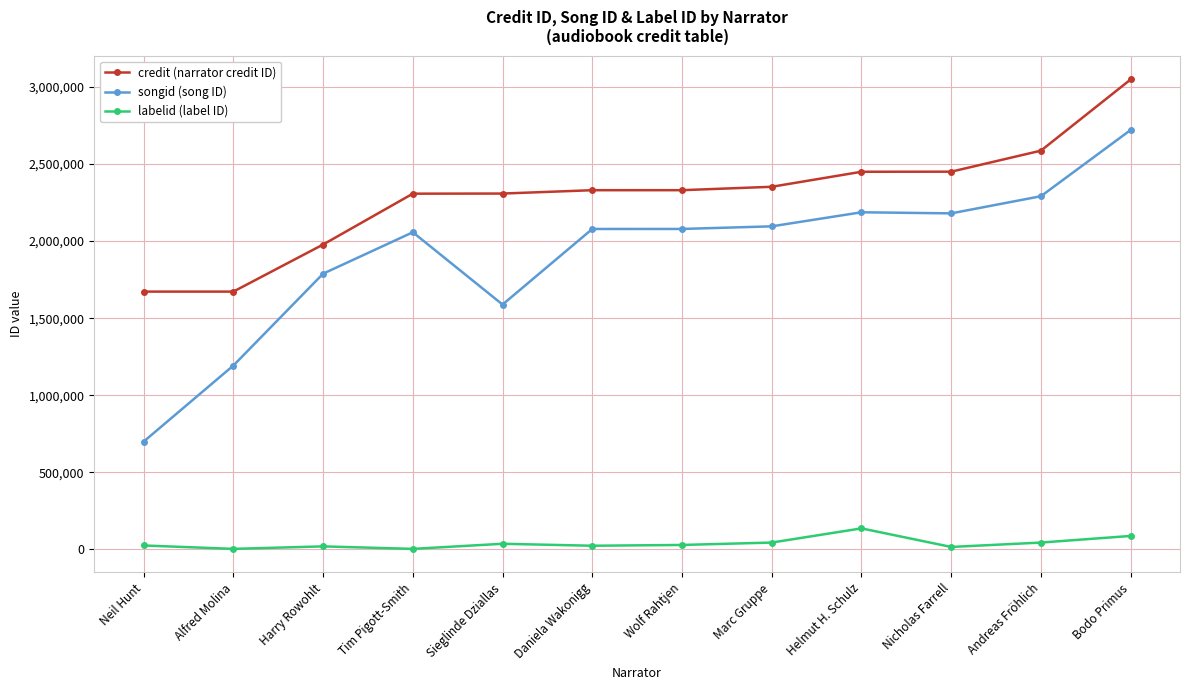

At which category is the sum across all series the highest?

Bodo Primus